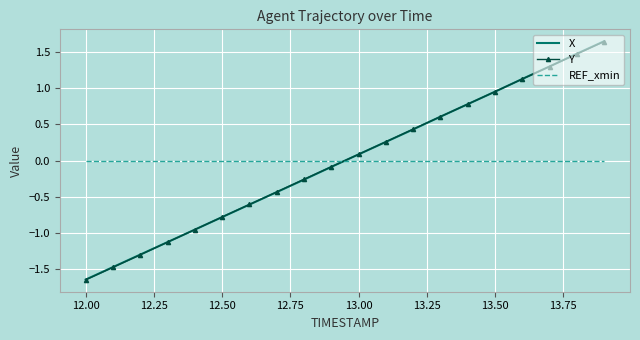

Which series has the widest spread of values?

X